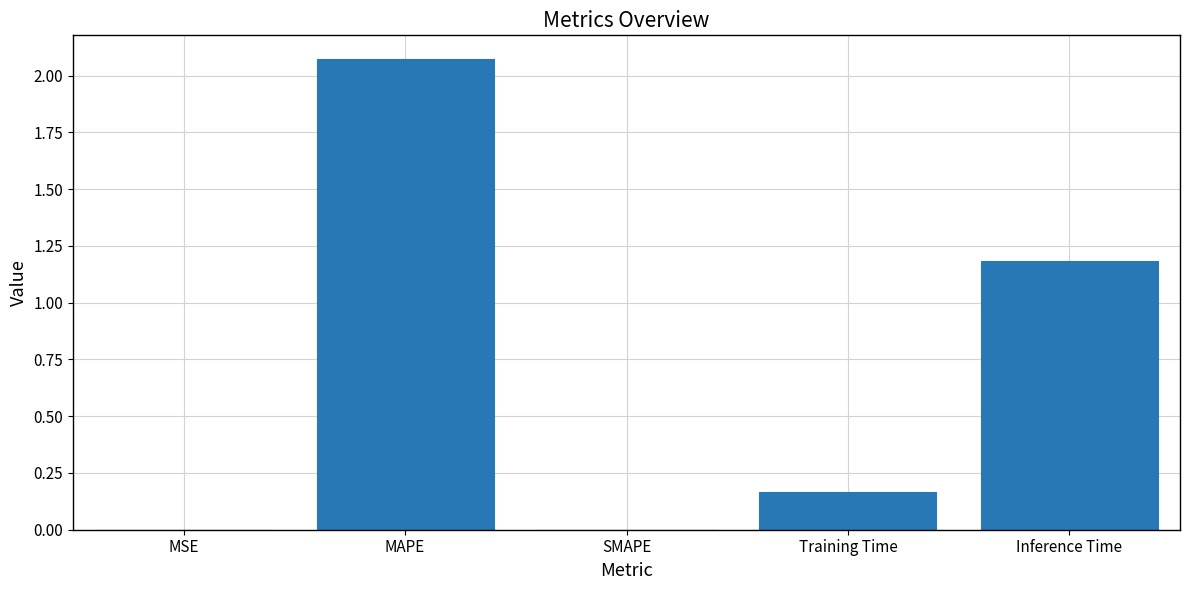

What is the approximate value at Inference Time?

1.2